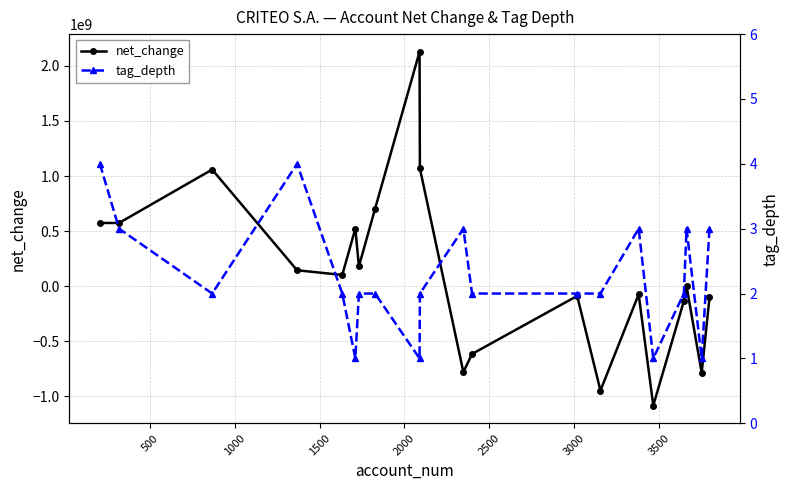

What is the difference between the maximum and minimum values in the tag_depth series?

3